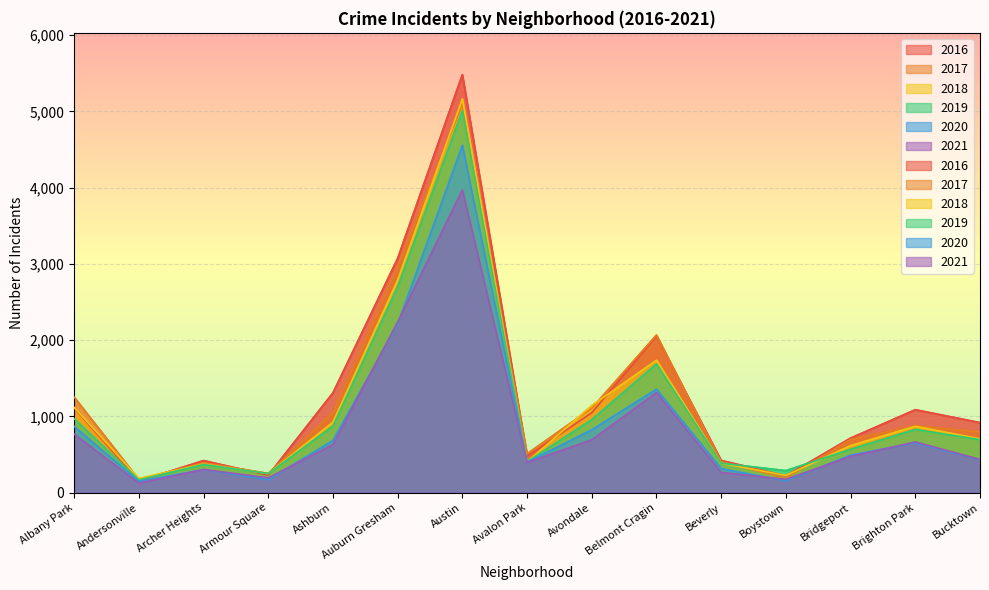

Which category has the highest value across all series?

Austin